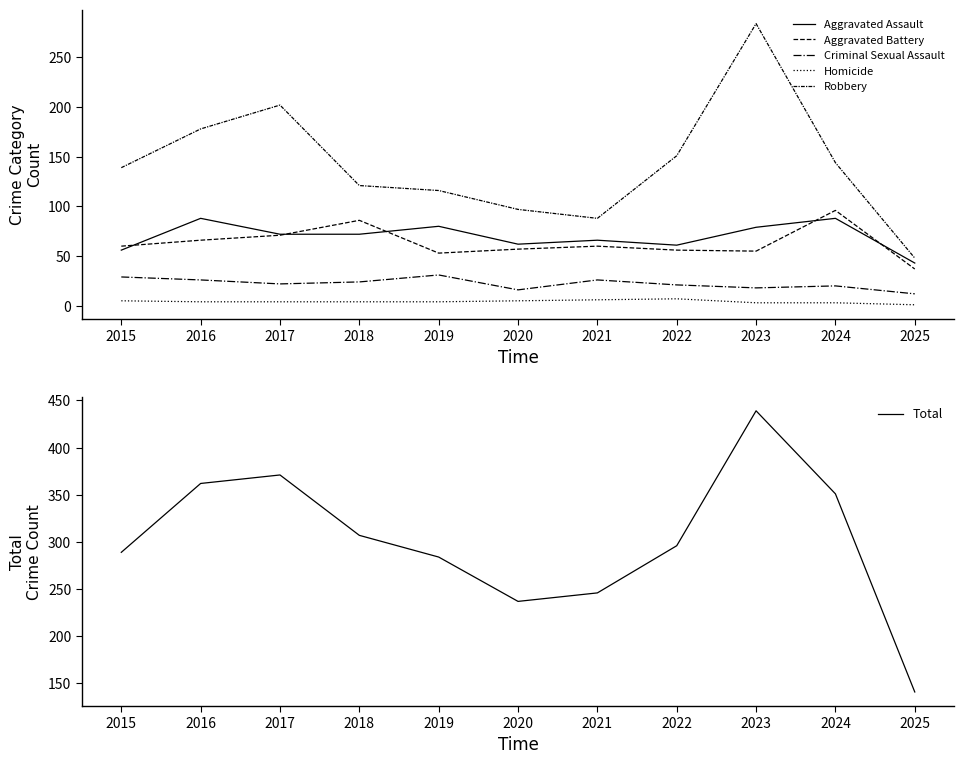

What is the difference between the maximum and minimum values in the Total series?

298